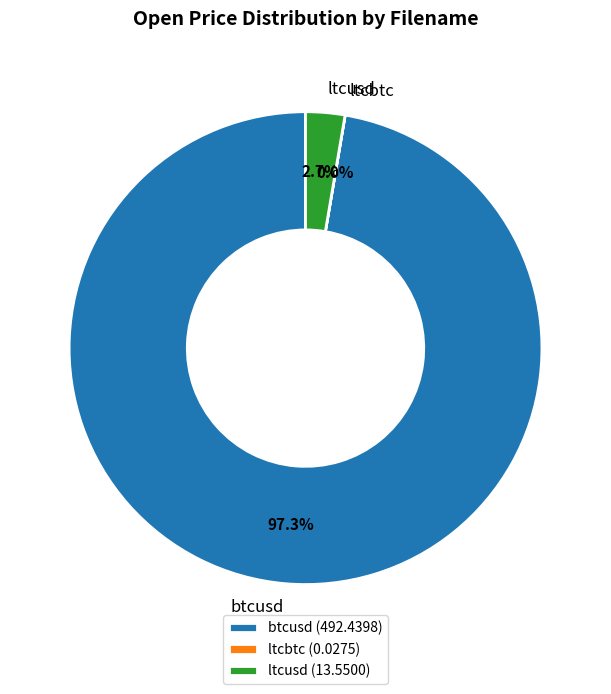

Which has a higher value, ltcusd or btcusd?

btcusd